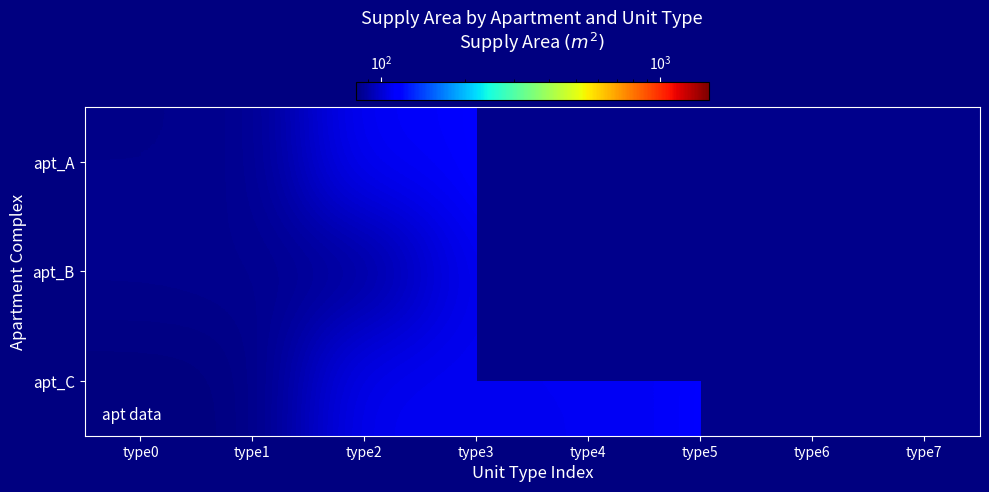

Rank the series by their average value, from highest to lowest.

apt_A, apt_B, apt_C